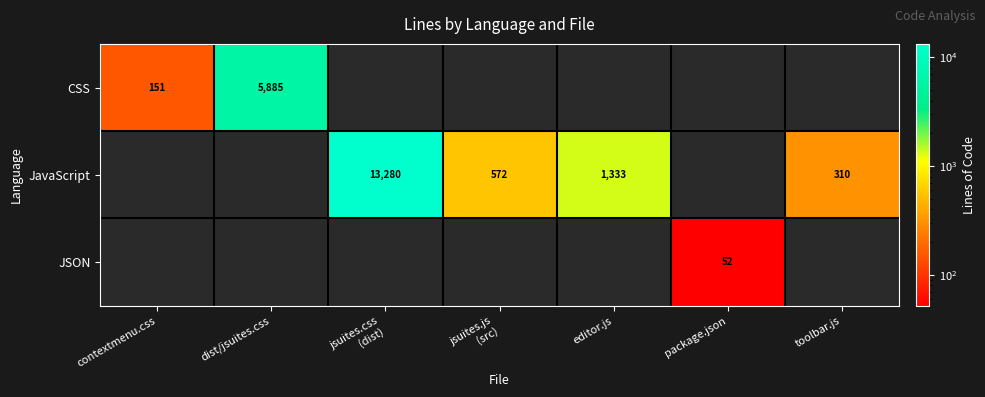

Between contextmenu.css and jsuites.js
(src), which is larger?

jsuites.js
(src)